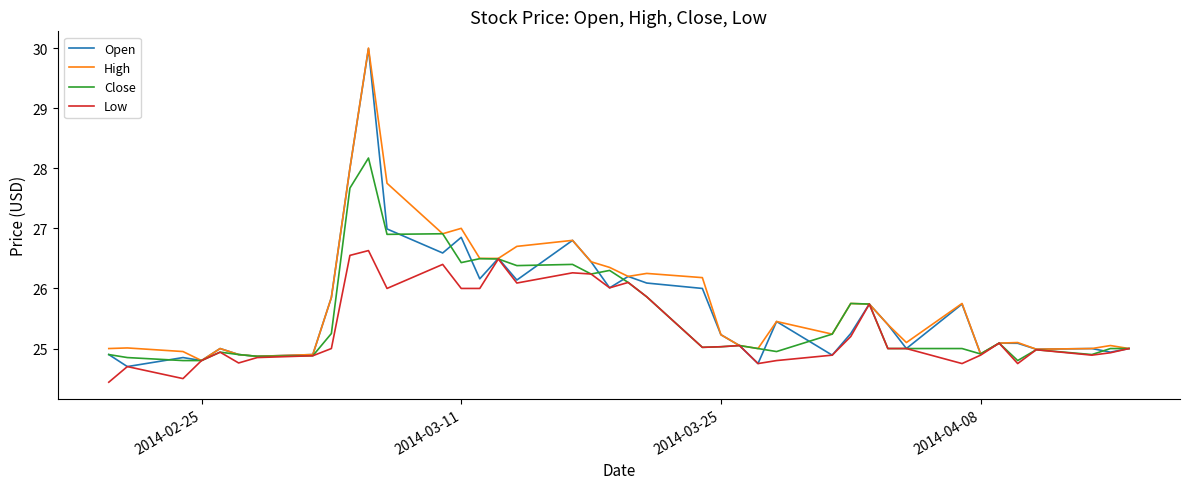

Rank the series by their average value, from highest to lowest.

High, Open, Close, Low